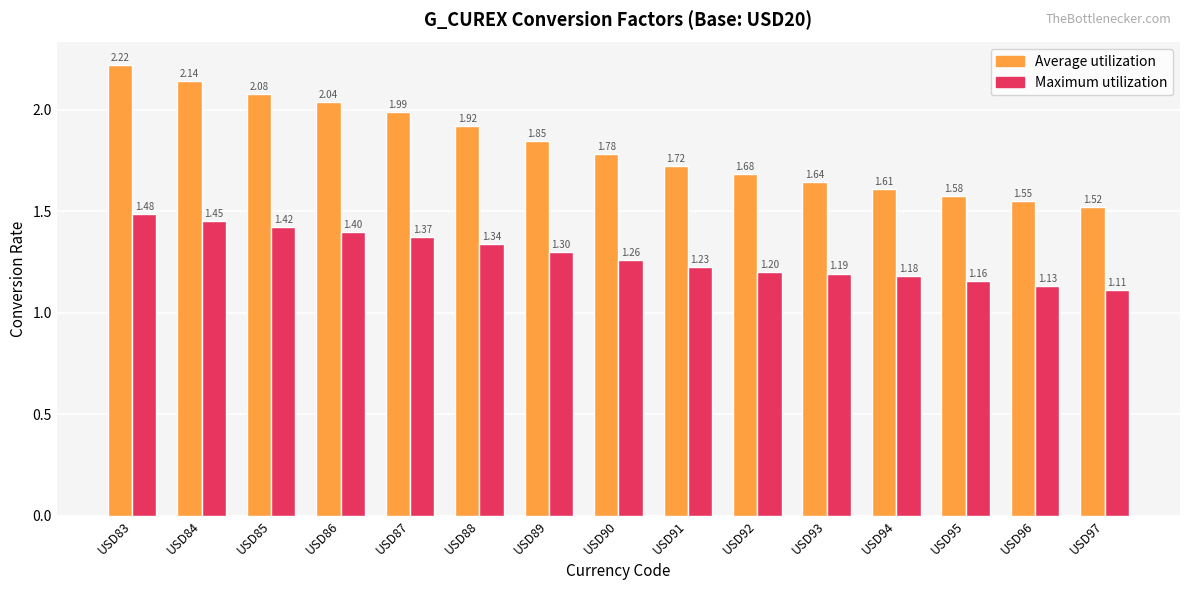

At which label does Maximum utilization reach its minimum?

USD97